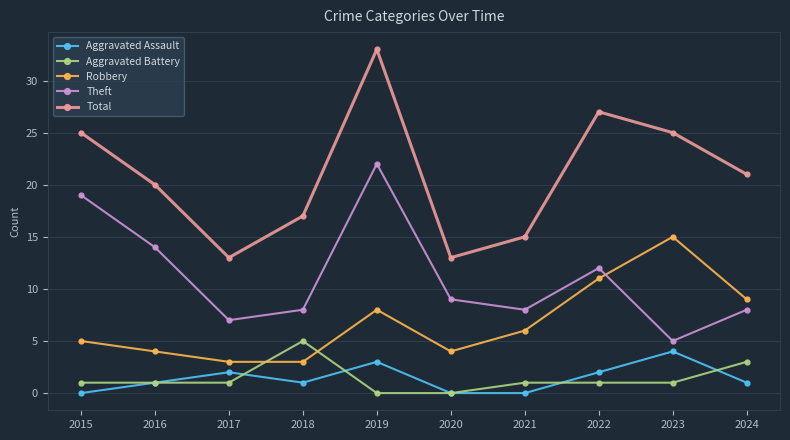

What is the difference between the maximum and second lowest values in the Theft series?

15